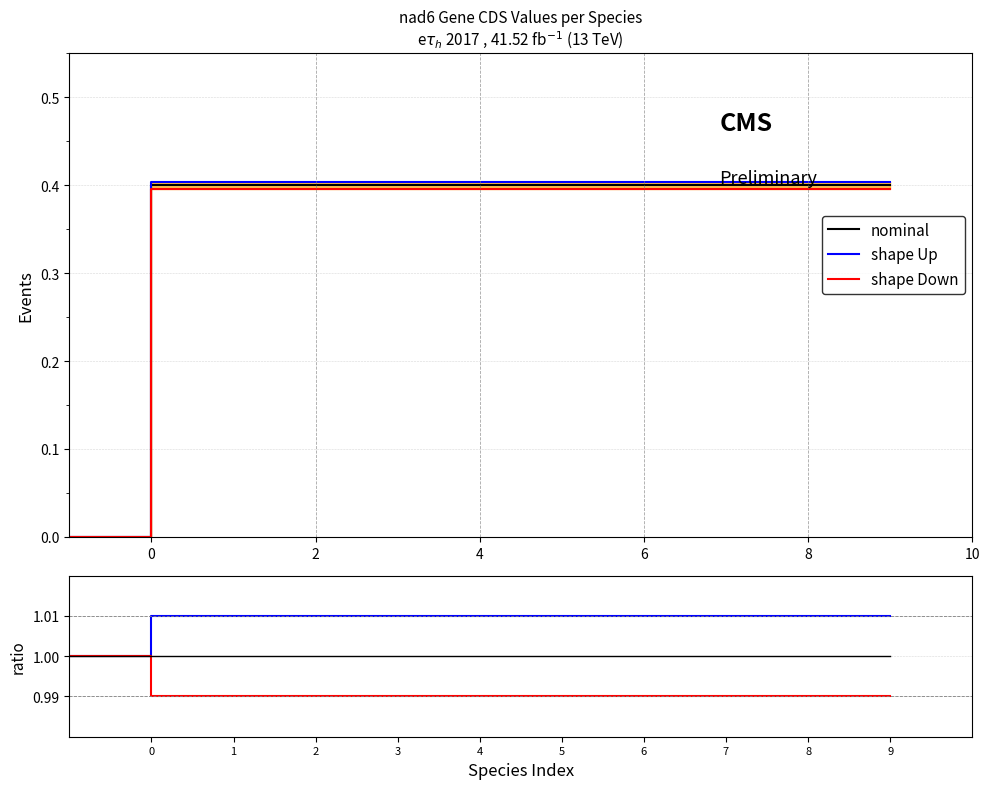

At 4, list the series in order from smallest to largest.

shape Down, nominal, shape Up